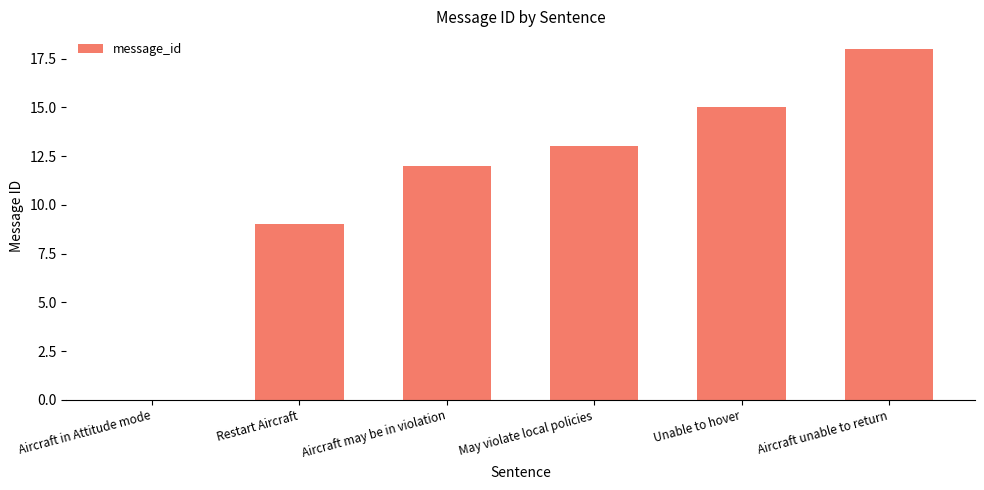

What is the sum of all values?

67